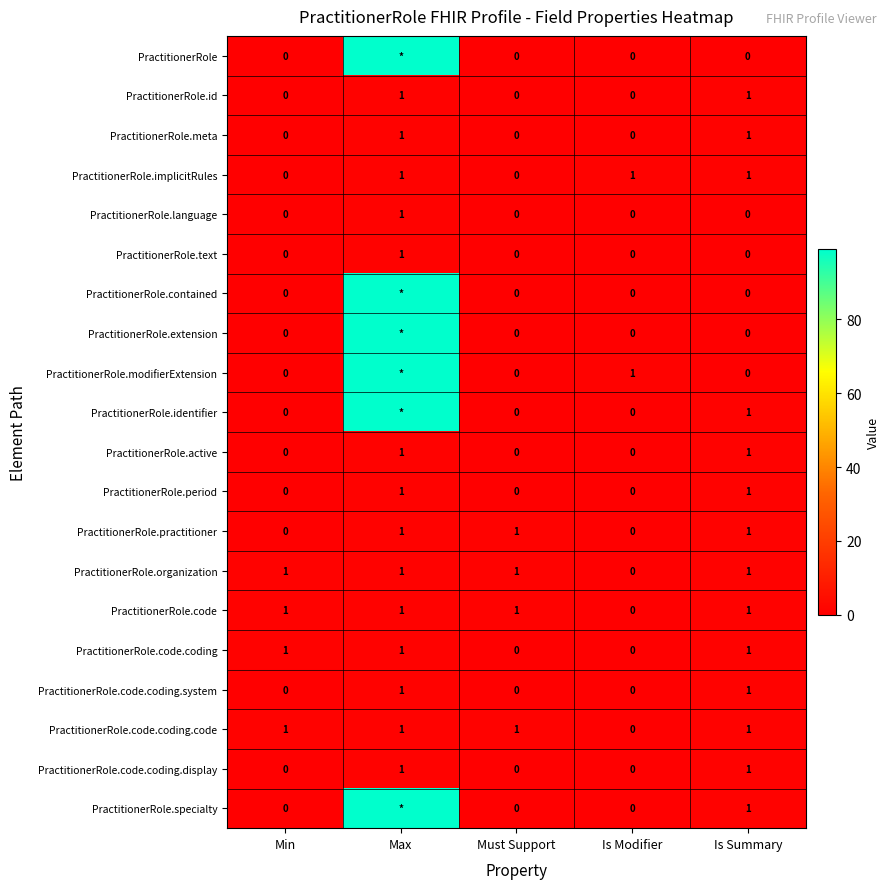

Count the PractitionerRole.active values in the range 0 to 1.

5